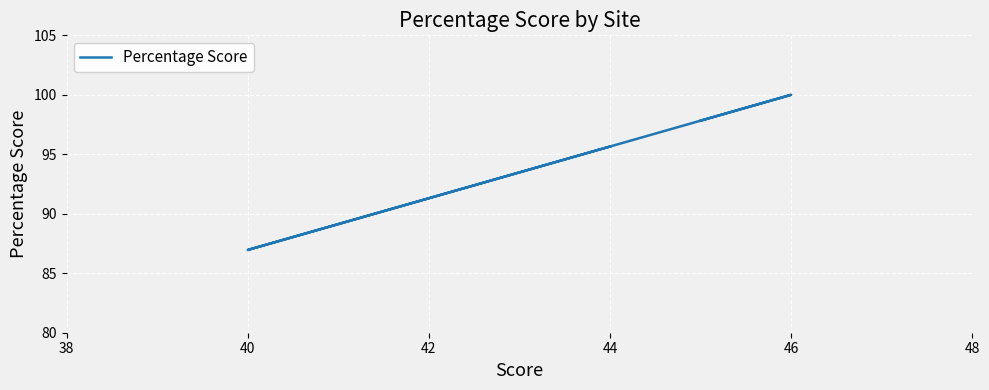

What is the smallest value displayed?

87.0